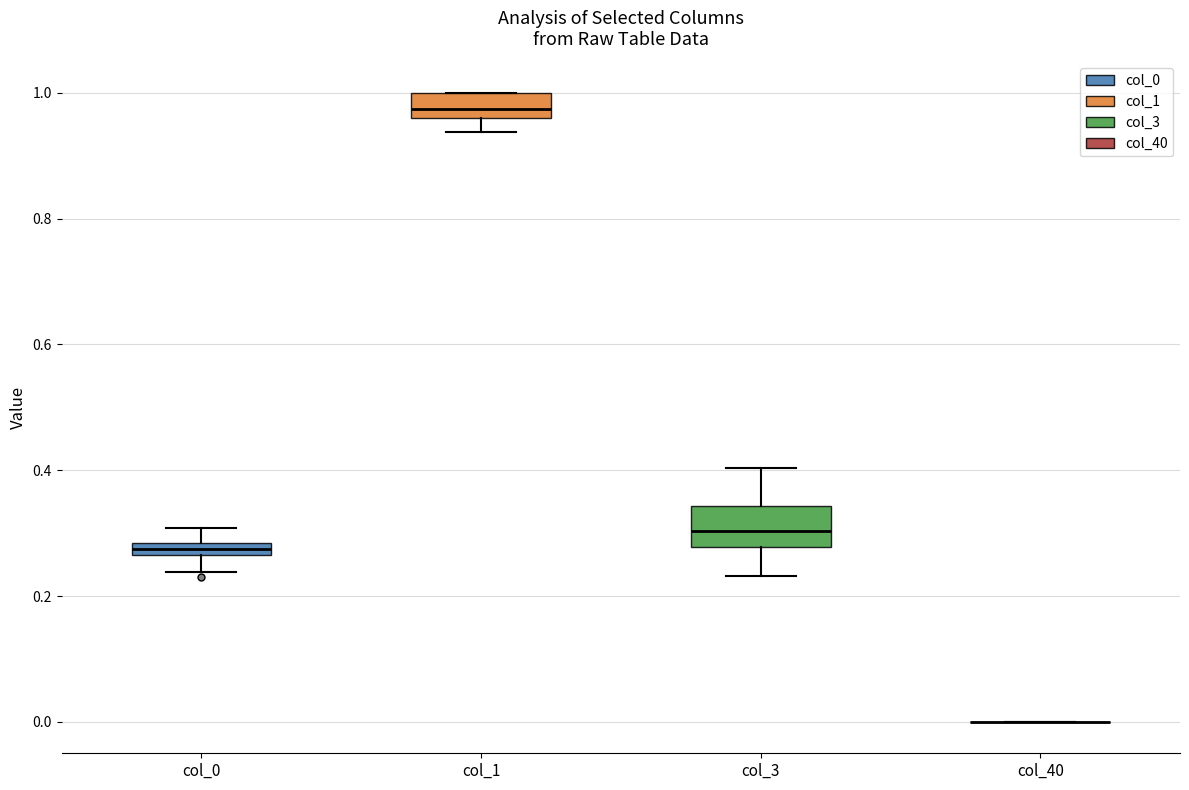

Which box is the tallest, from its lower edge to its upper edge?

col_3